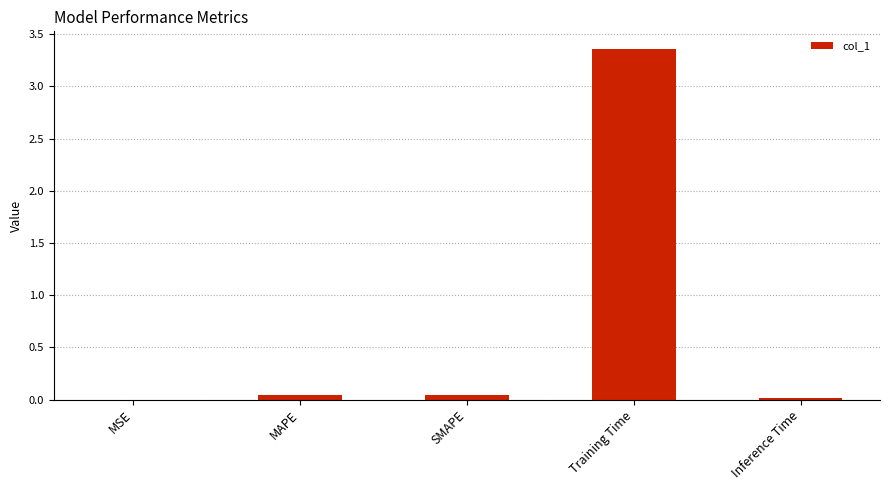

The chart shows a value of 0.0 at MAPE. True or false?

True